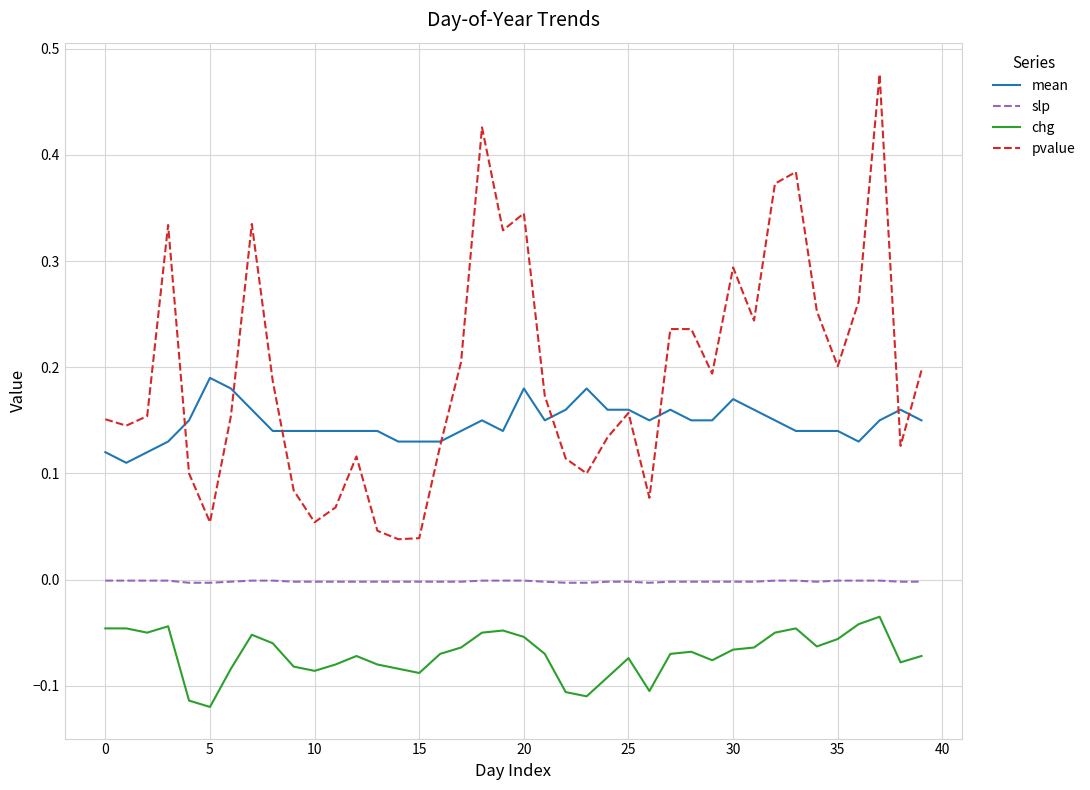

List the series in order of their overall mean, highest first.

pvalue, mean, slp, chg